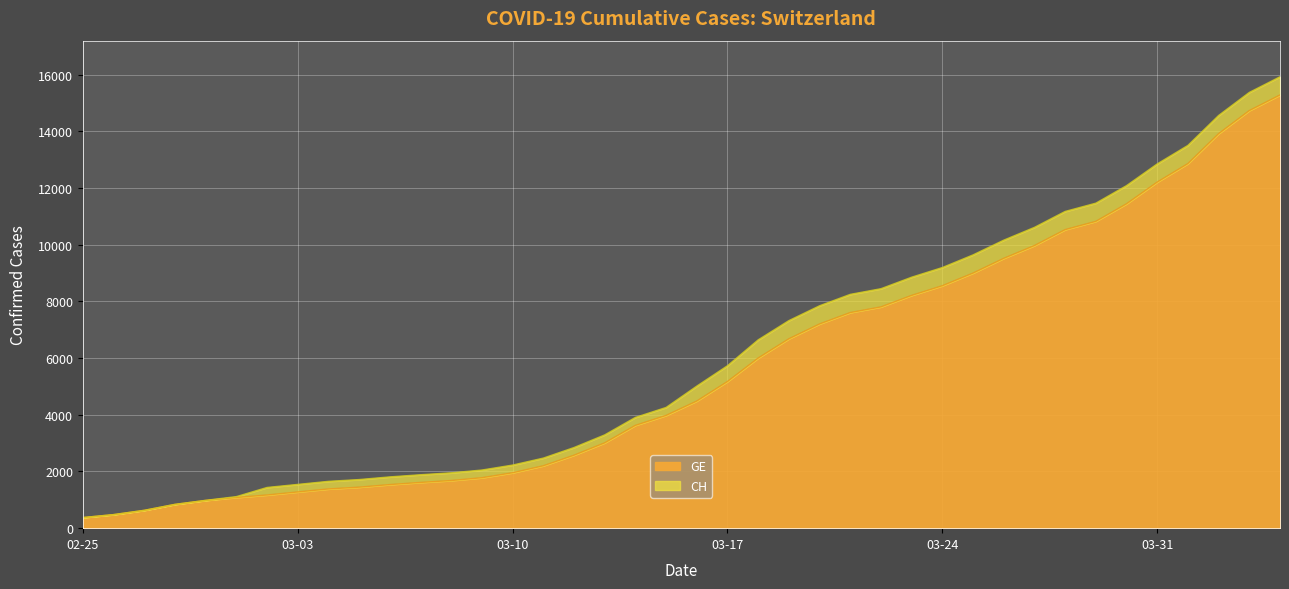

True or false: GE and CH intersect in this chart.

False